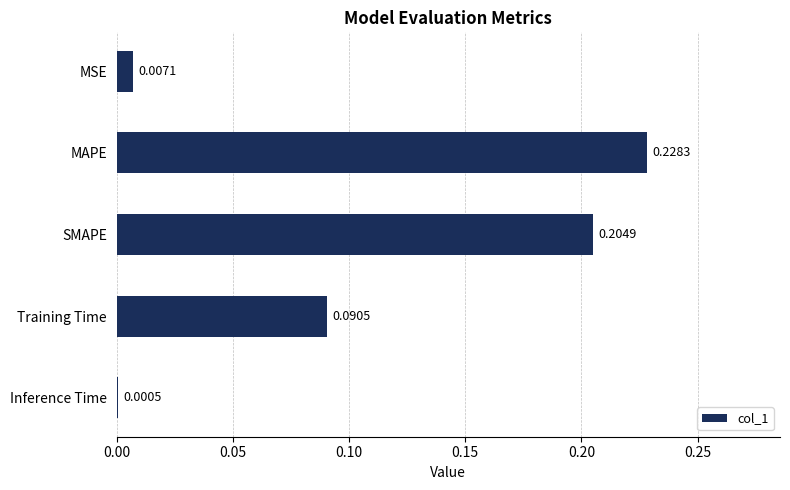

At which category does the chart reach its peak across all series?

MAPE